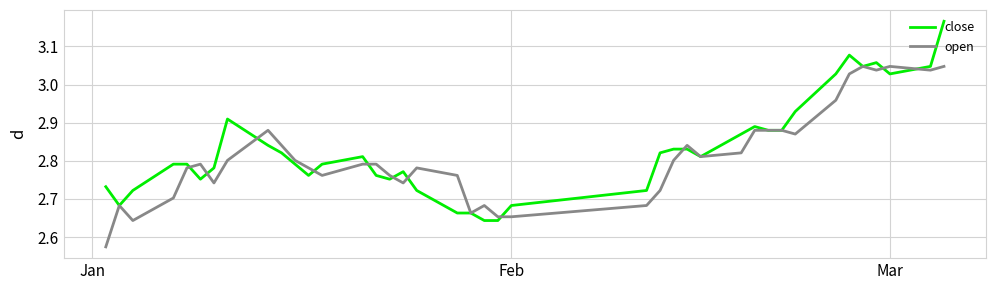

Which series has the largest range (max minus min)?

close